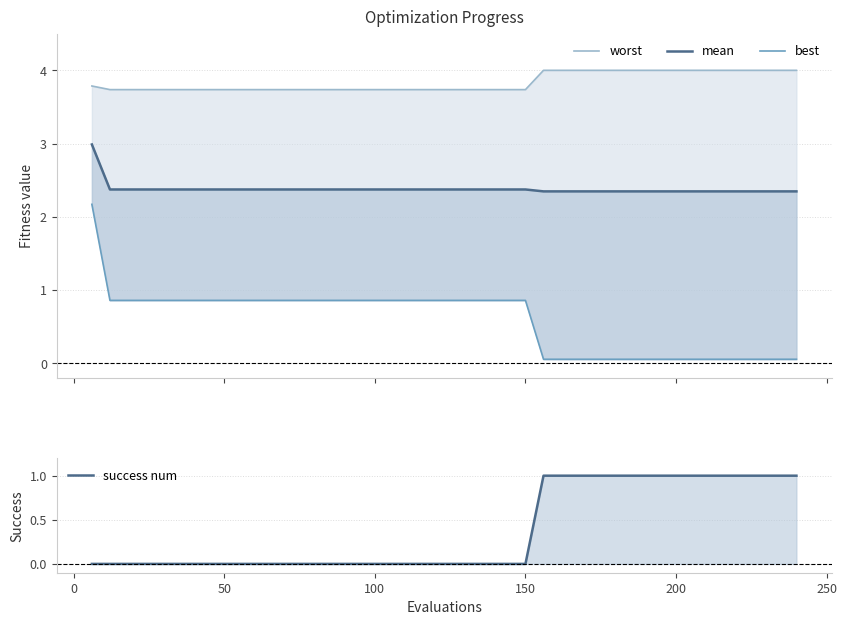

True or false: worst and best intersect in this chart.

False